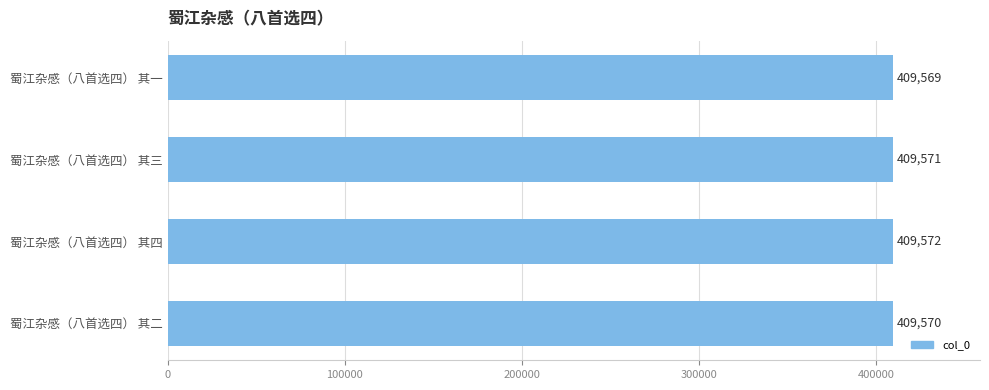

Approximately how many times larger is the value at 蜀江杂感（八首选四） 其二 compared to 蜀江杂感（八首选四） 其一?

1.0